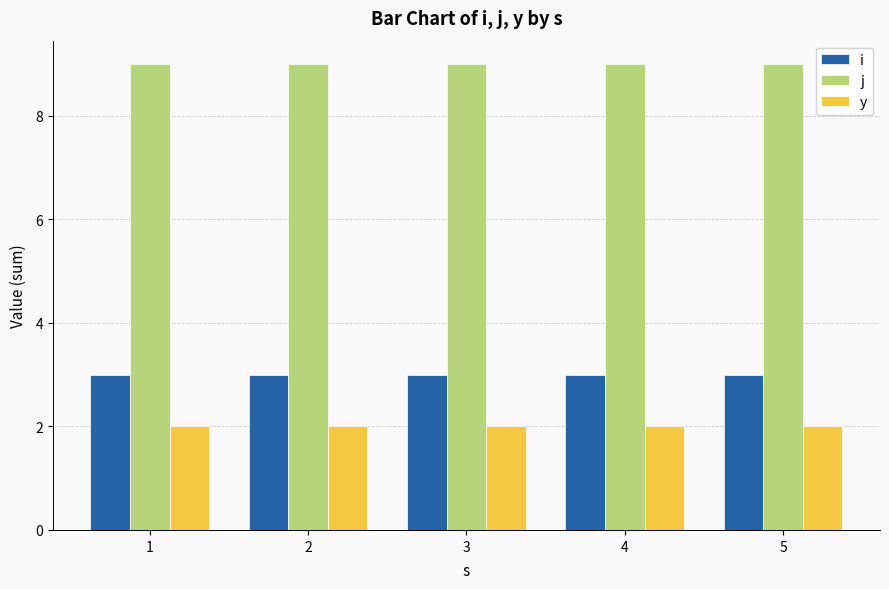

What is the value of the i bar at the 1st from the left?

3